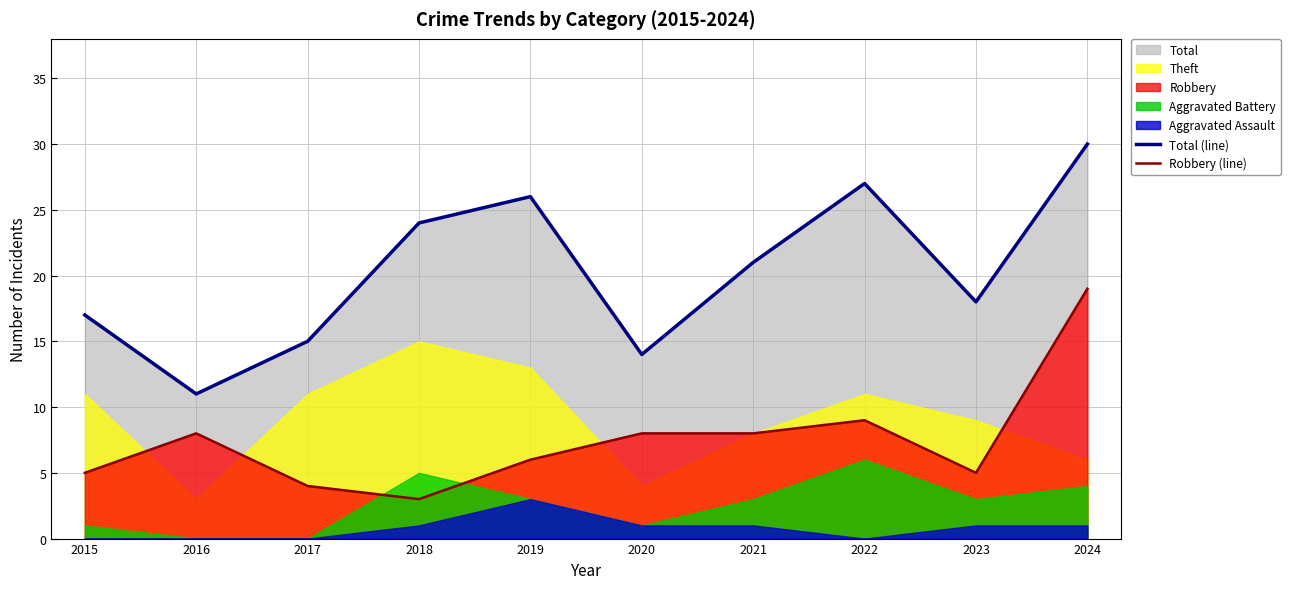

Which has a higher value, 2018 or 2022?

2022